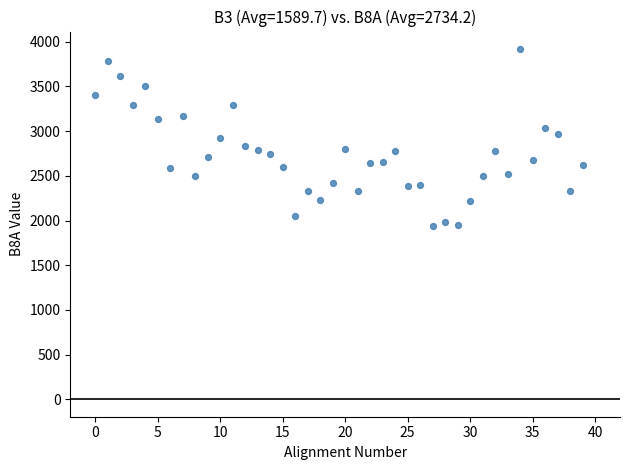

What is the range of Y values (max minus min)?

1983